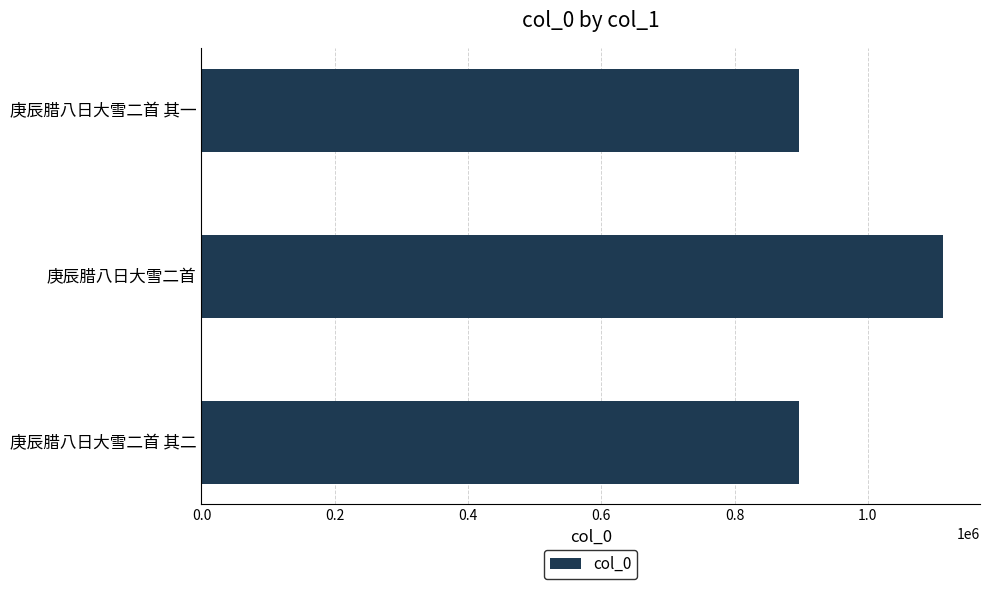

The value at 庚辰腊八日大雪二首 其一 is 897190. True or false?

True